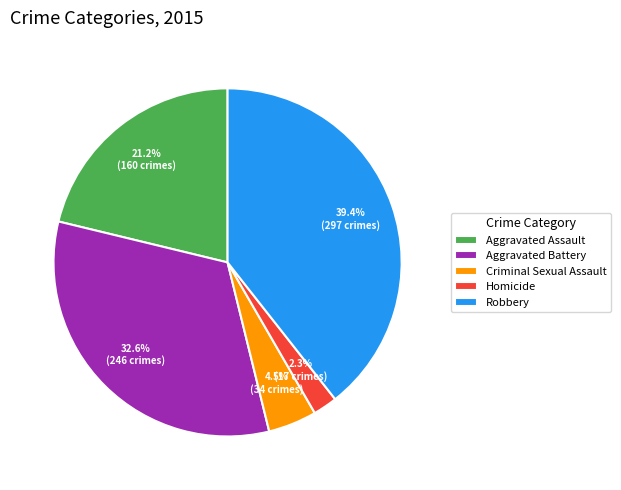

Do Aggravated Assault and Homicide together represent more than half of the pie?

No